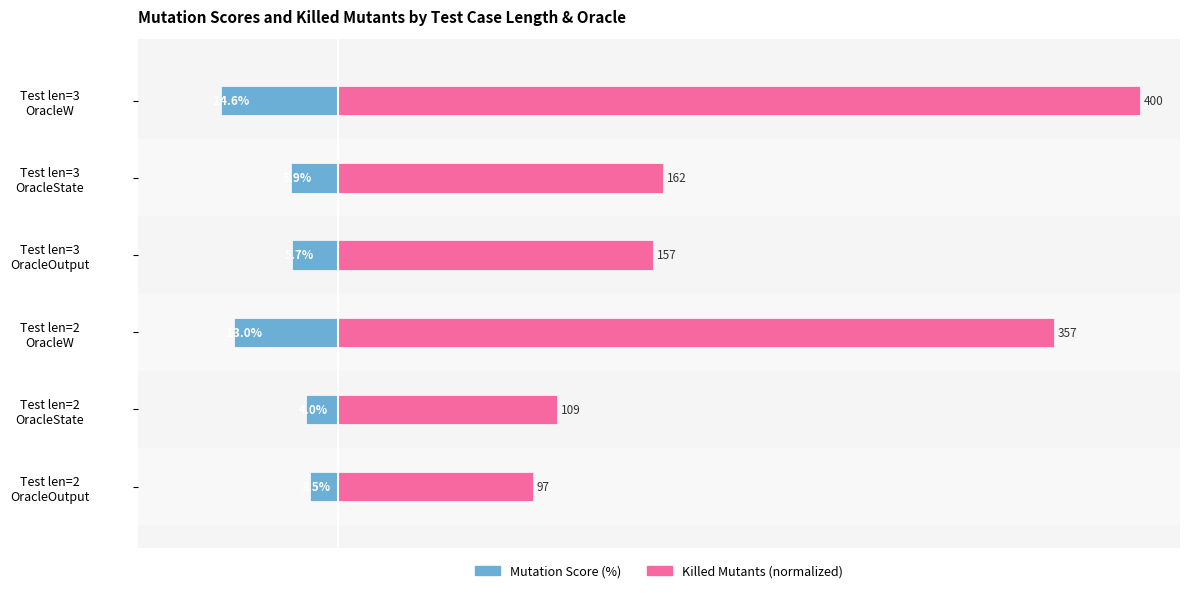

Reading left to right, extract all data points from this chart.

Mutation Score (%): -3.5	-4.0	-13.0	-5.7	-5.9	-14.6
Killed Mutants (normalized): 24.2	27.3	89.2	39.2	40.5	100.0